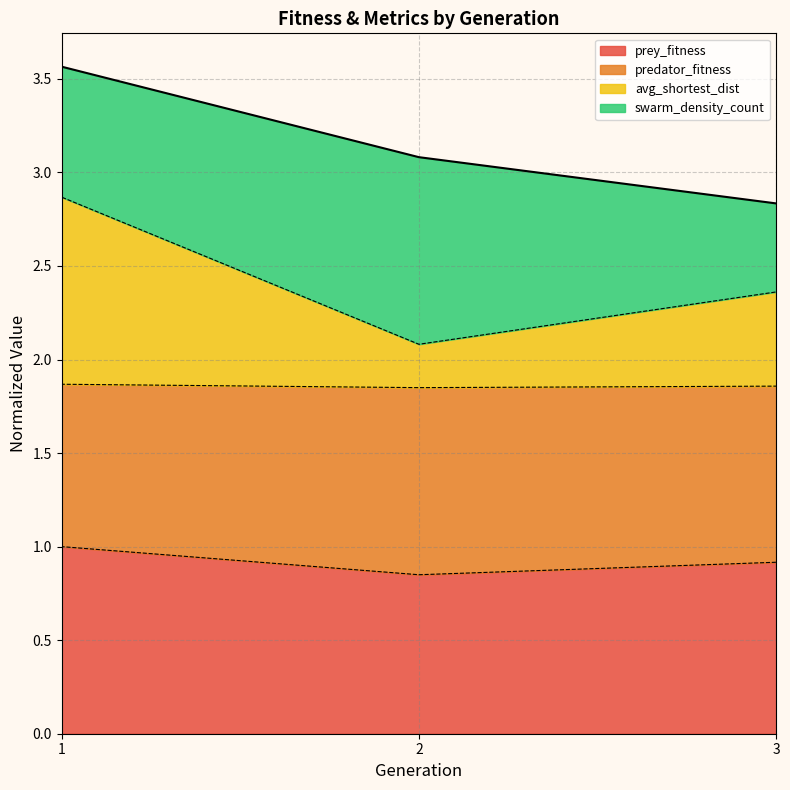

Which series changed the most between 1 and 2?

avg_shortest_dist